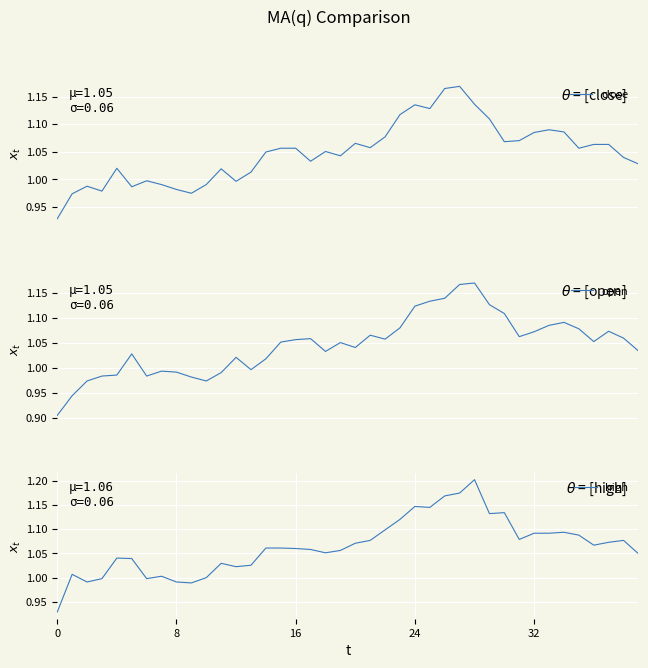

Is it true that open equals 0.6 at 10?

False